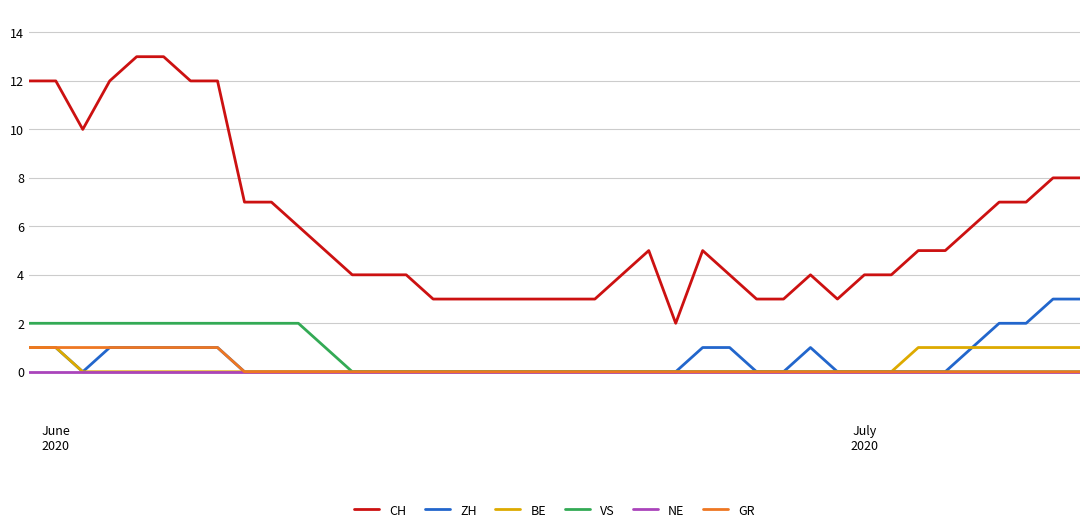

How many lines are shown in the chart?

6